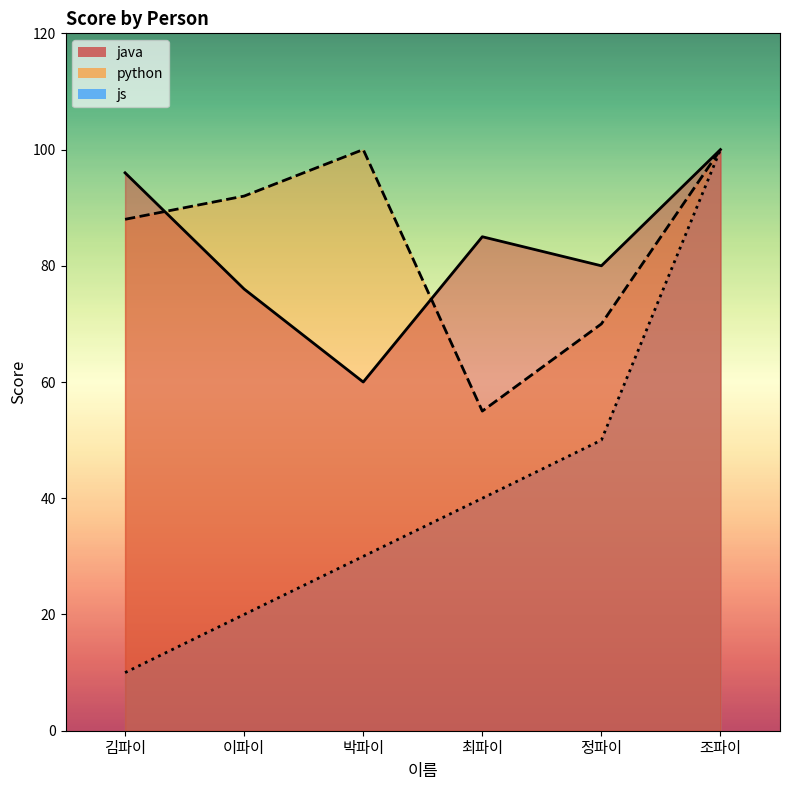

How many java values are between 76 and 96?

4